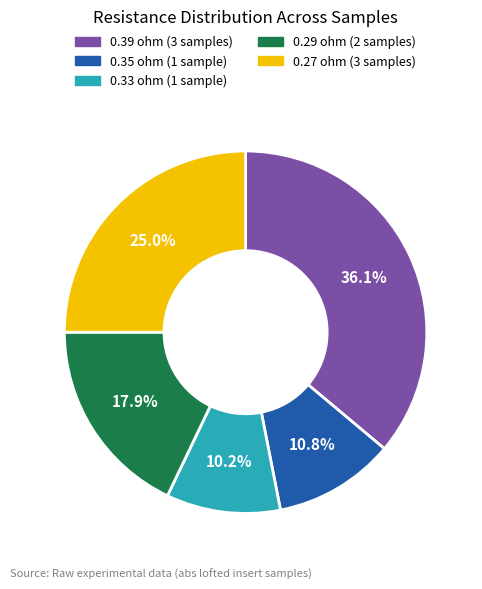

Count the number of slices in the pie.

5